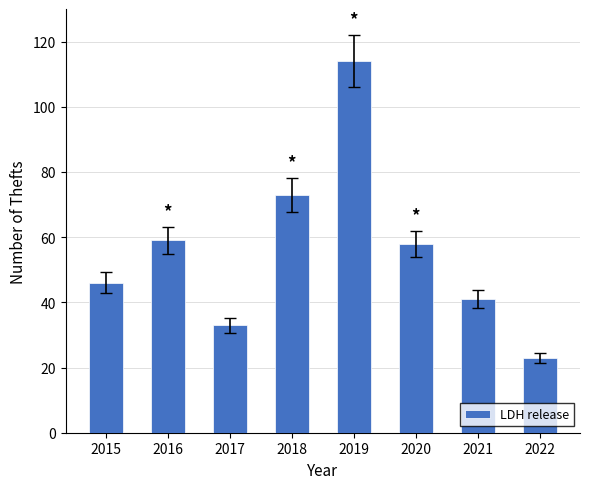

How many distinct data groups are displayed?

1